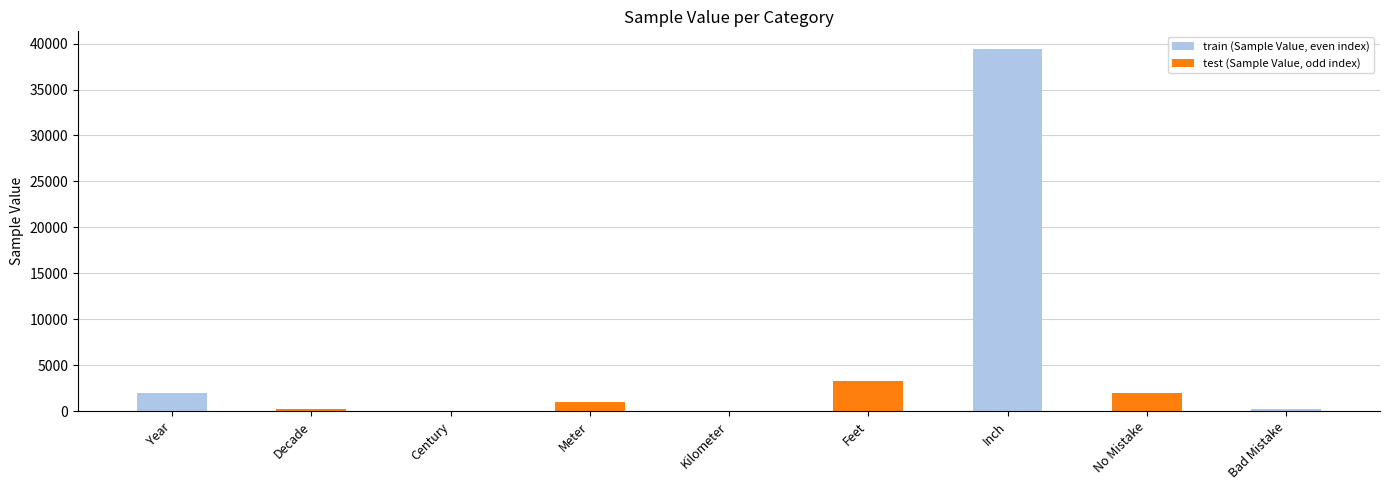

What is the average value of the train (Sample Value, even index) series?

4624